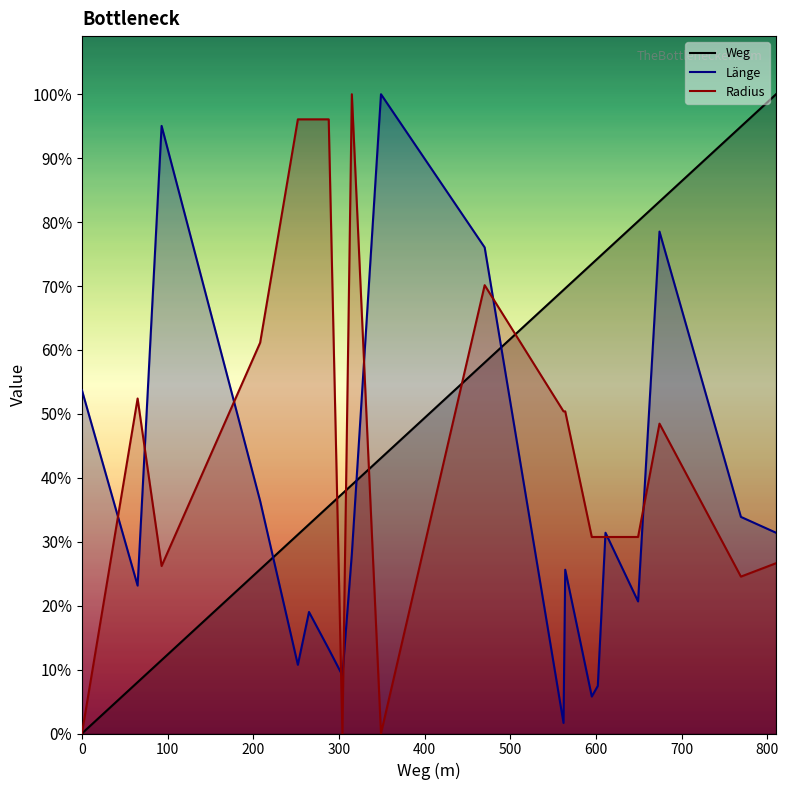

At which label does Weg first exceed 638?

470